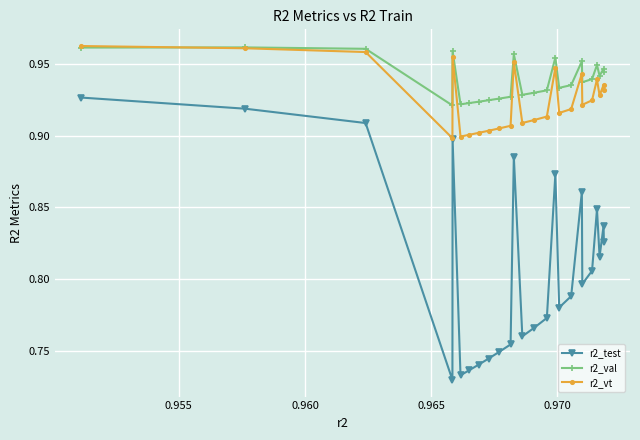

True or false: r2_vt has more than 2 interior local peaks.

True